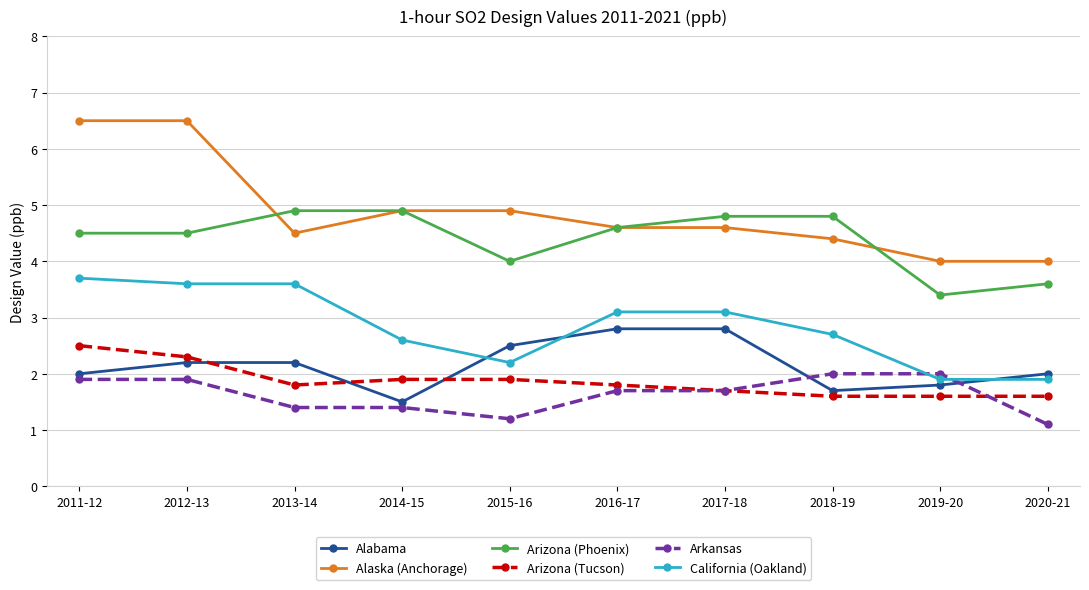

What is the label of the 7th point from the left?

2017-18